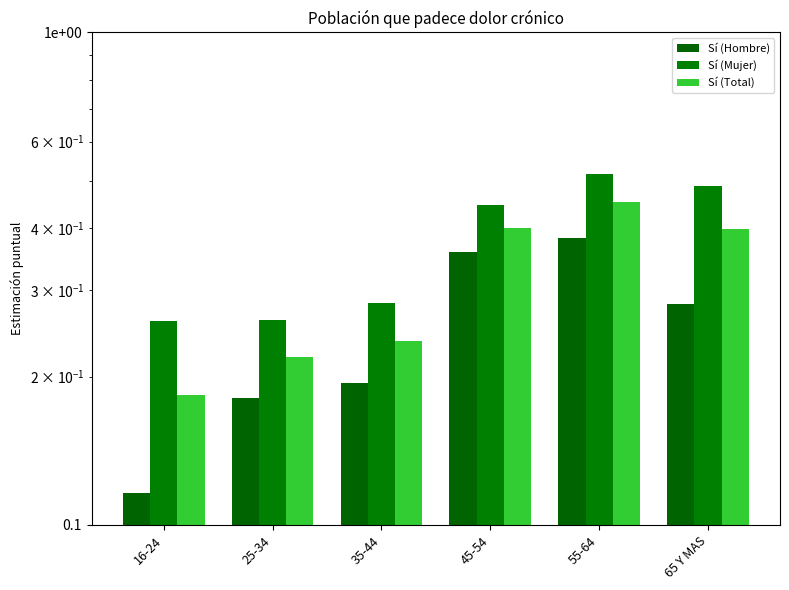

The Sí (Total) series shows 0.4 at 45-54. True or false?

True